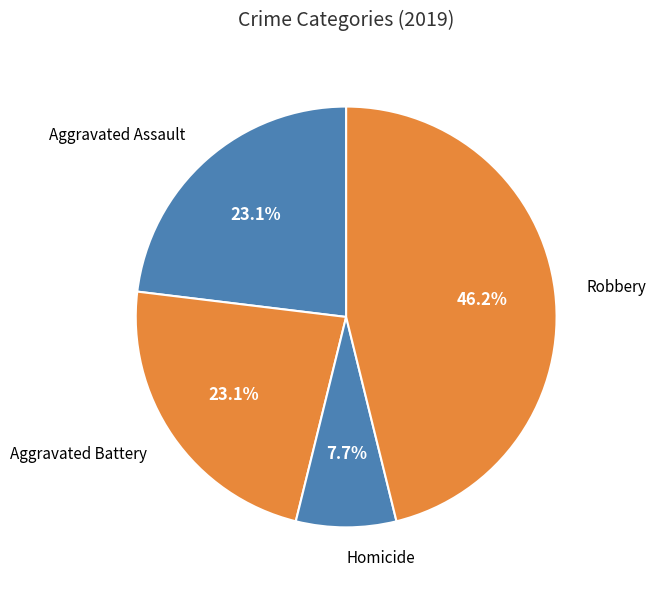

To the nearest percent, what is the difference between the largest and smallest slice percentages?

38%